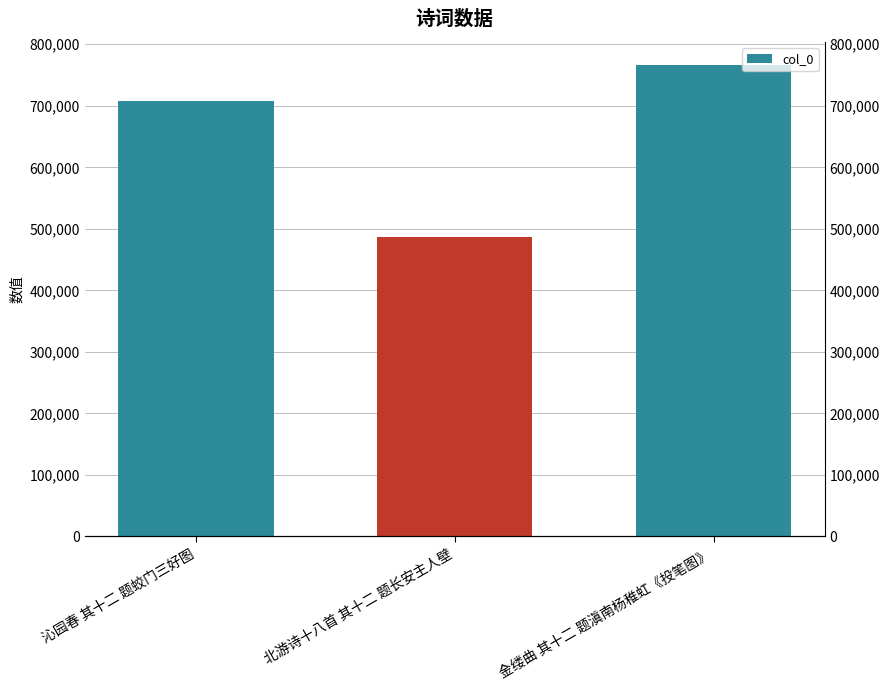

How many values exceed 708283?

1